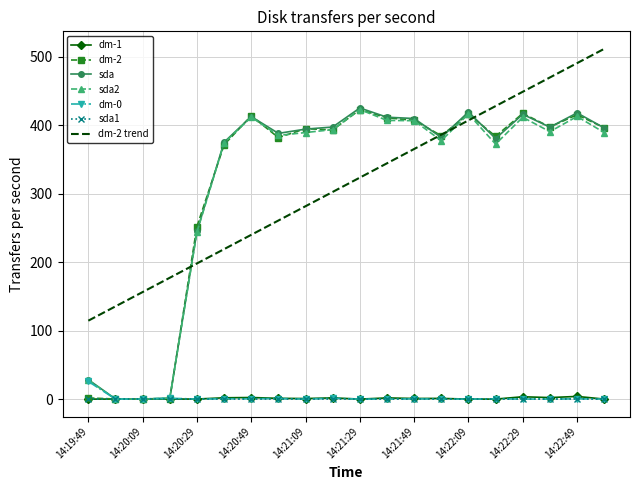

What is the difference between the maximum and minimum values in the sda2 series?

422.7